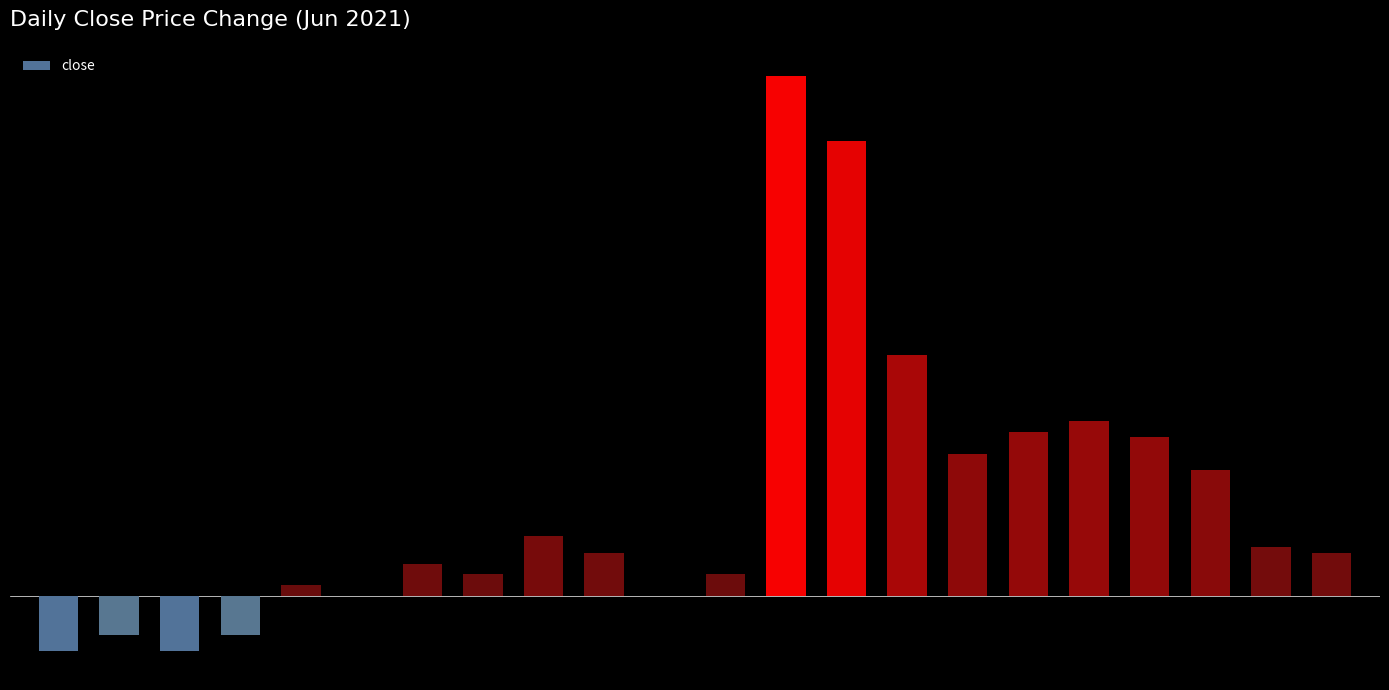

What is the sum of the values at 2021-06-04 and 2021-06-28?

4.2